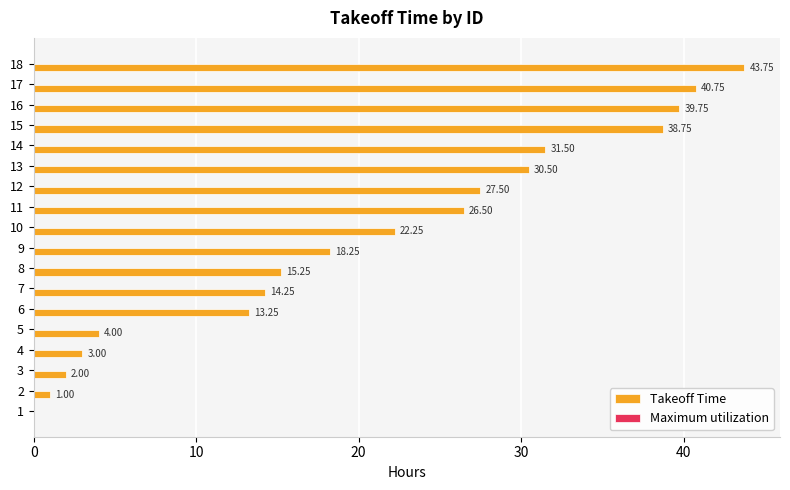

What is the sum of the values at 4 and 1?

3.0